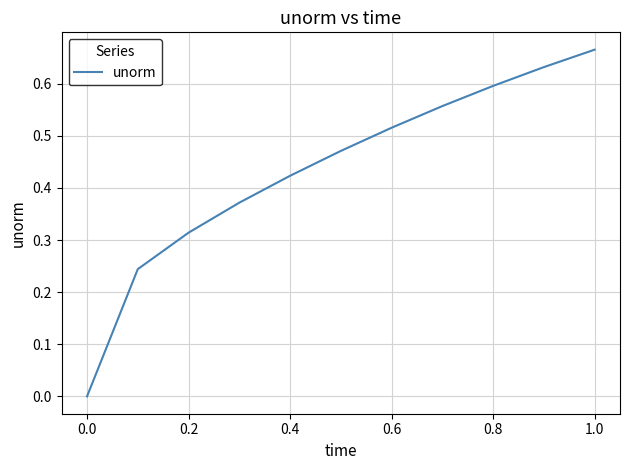

How many lines are shown in the chart?

1